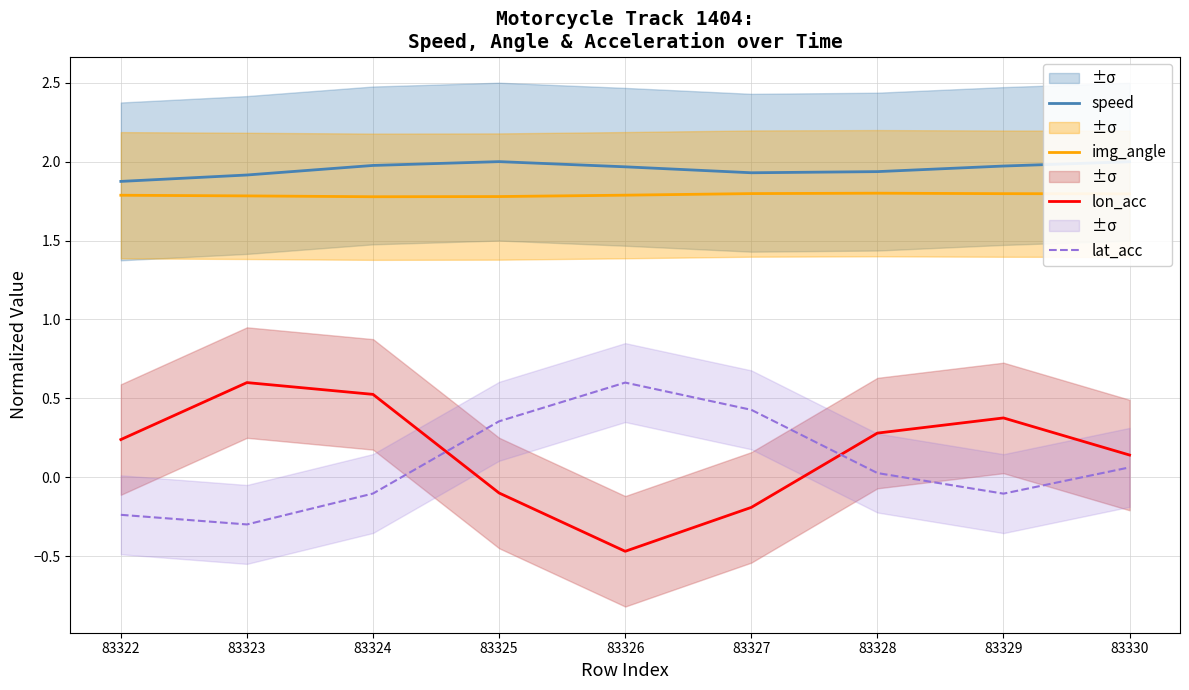

What is the maximum value for img_angle?

1.8